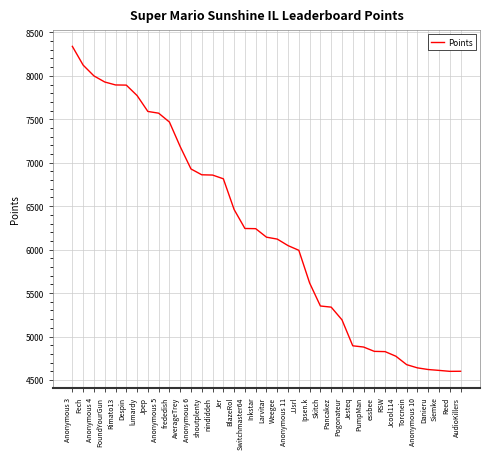

What is the difference between the maximum and minimum values?

3740